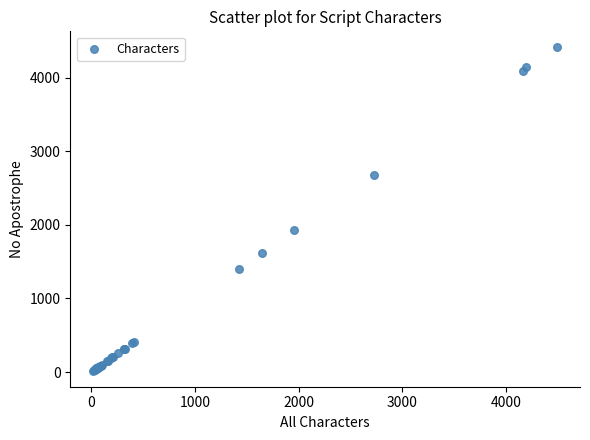

What Y value in the scatter plot is closest to 2216?

1925